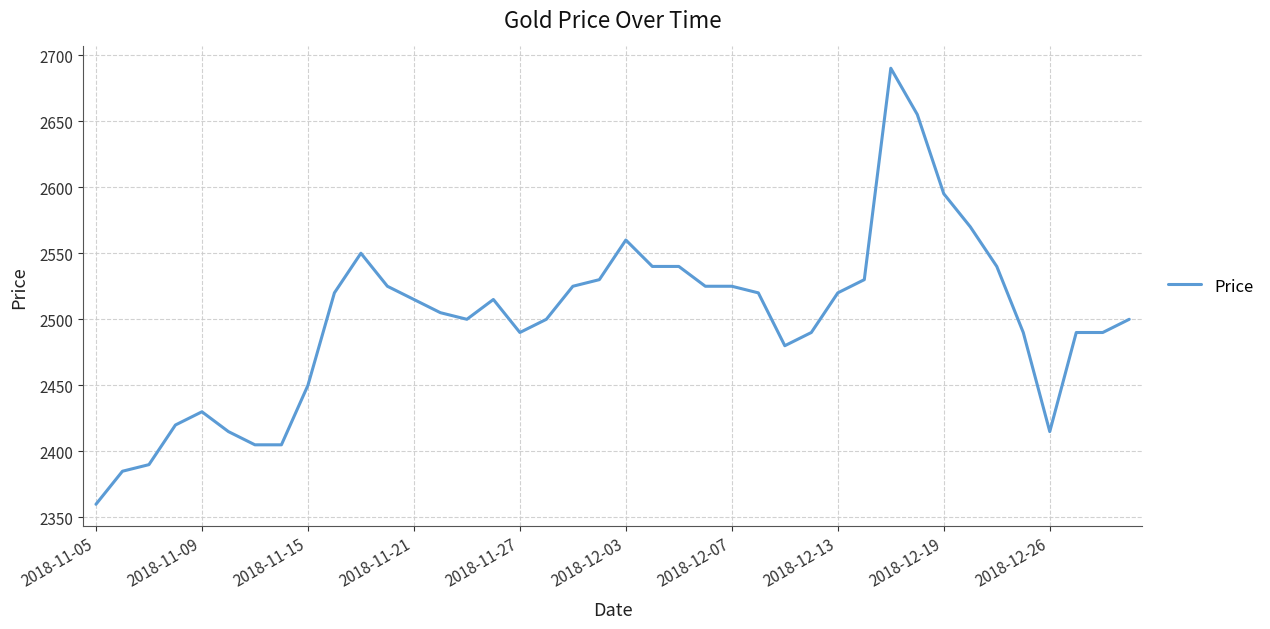

What is the maximum value shown in the chart?

2690